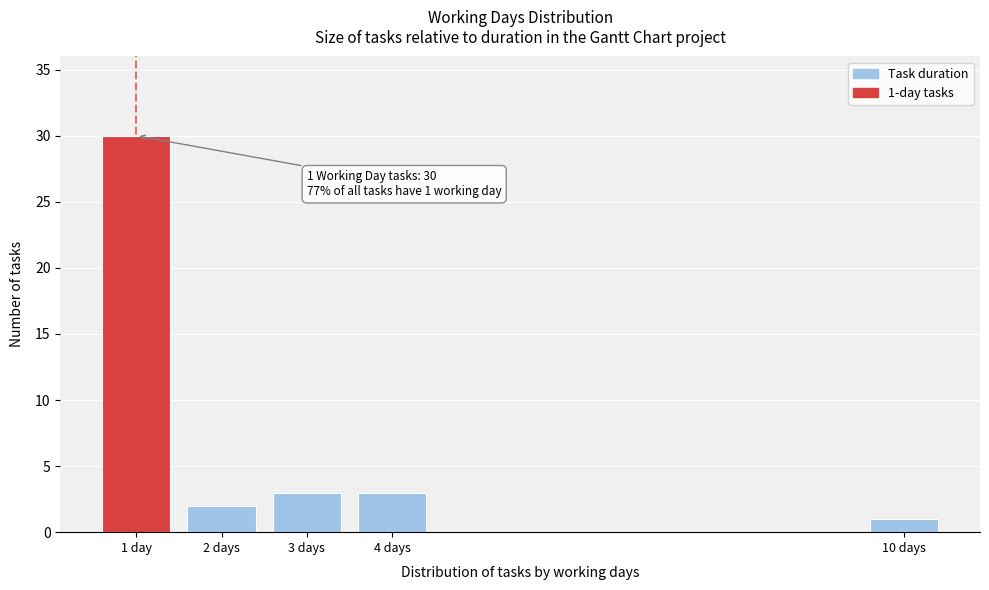

Reading left to right, extract all data points from this chart.

1 day=30	2 days=2	3 days=3	4 days=3	10 days=1